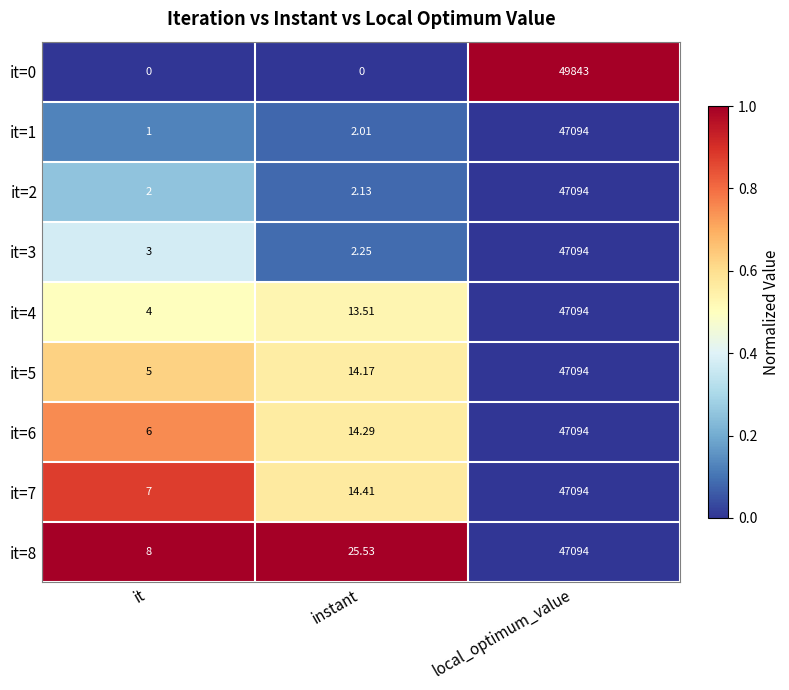

Rank the categories by it=2 value from lowest to highest.

it, instant, local_optimum_value